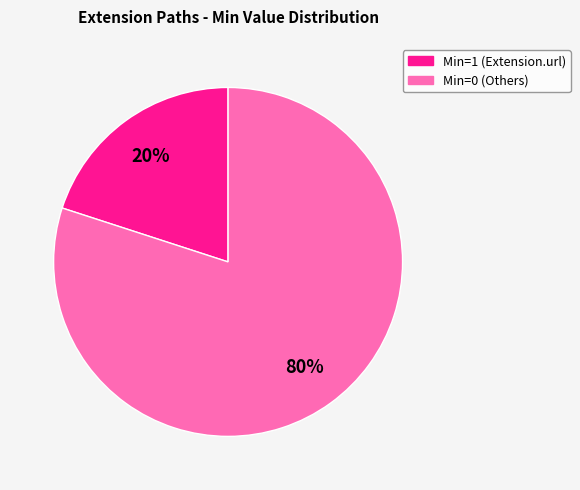

To the nearest percent, what is the difference between the largest and smallest slice percentages?

60%